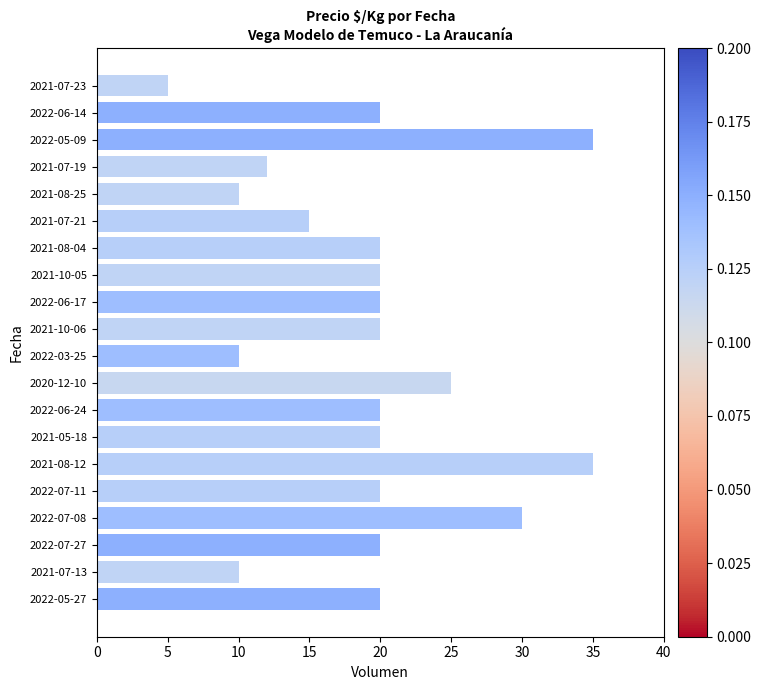

Reading top to bottom, transcribe all the data shown in this chart.

5	20	35	12	10	15	20	20	20	20	10	25	20	20	35	20	30	20	10	20